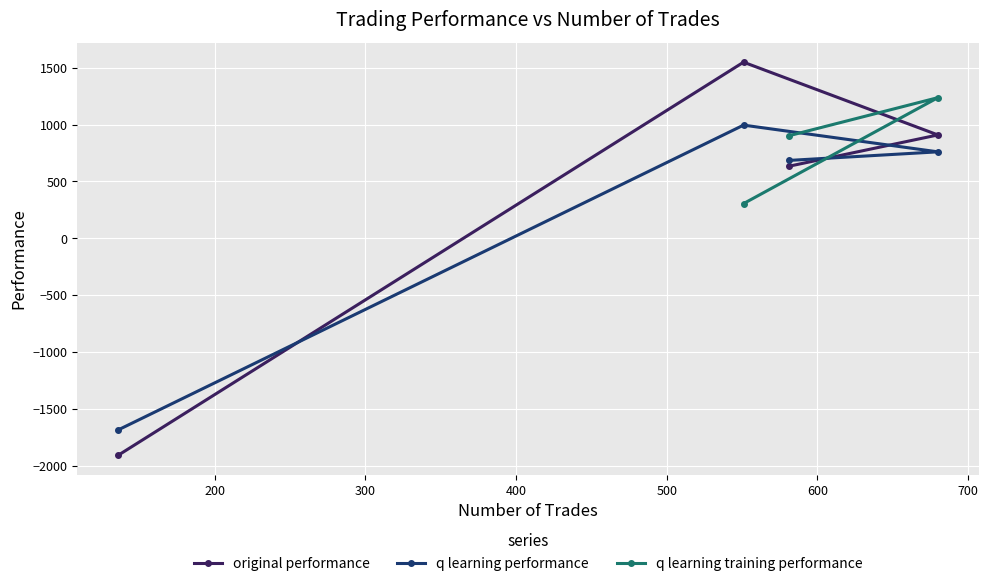

How many negative values does the original performance series have?

1